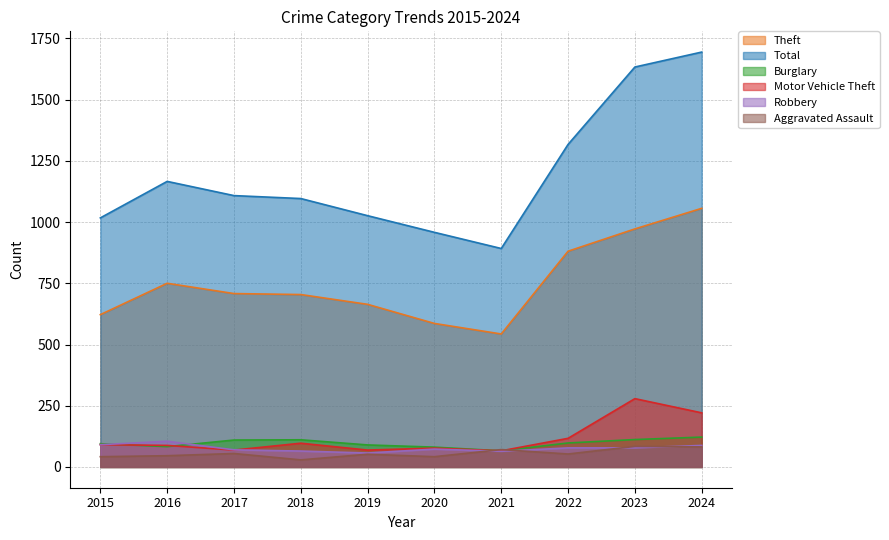

What is the difference between the maximum and minimum values in the Motor Vehicle Theft series?

213